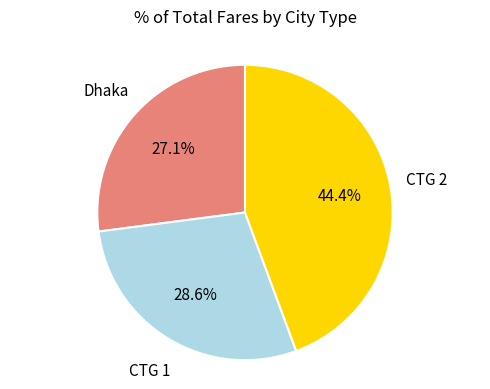

Which slice is the smallest?

Dhaka